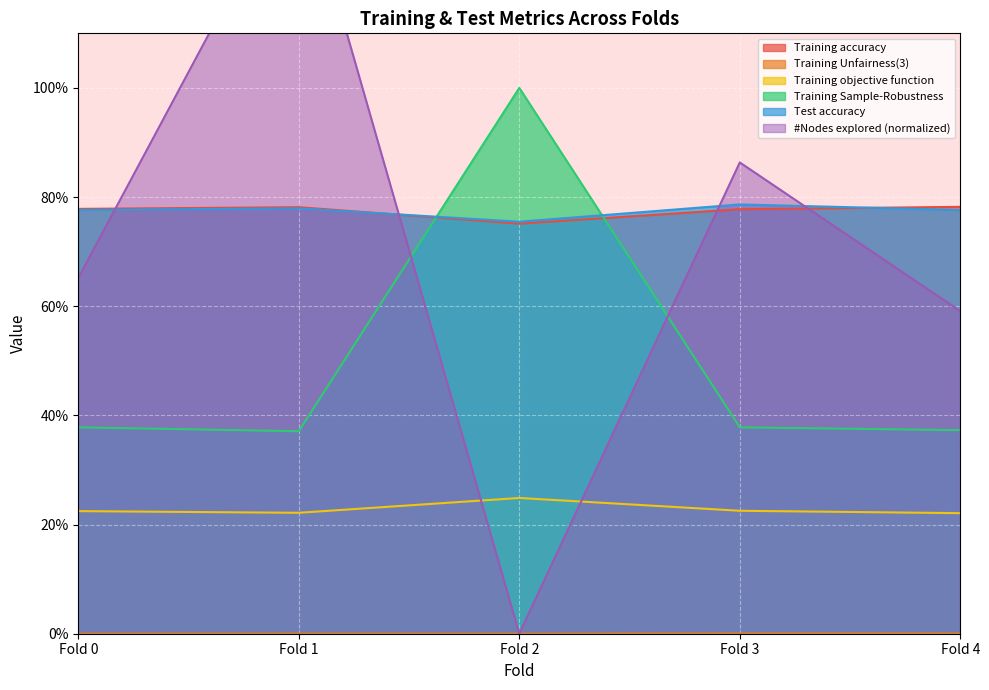

Reading left to right, list all the values displayed in this chart.

Training accuracy: 0.8	0.8	0.8	0.8	0.8
Training Unfairness(3): 0.0	0.0	0.0	0.0	0.0
Training objective function: 0.2	0.2	0.2	0.2	0.2
Training Sample-Robustness: 0.4	0.4	1.0	0.4	0.4
Test accuracy: 0.8	0.8	0.8	0.8	0.8
#Nodes explored (normalized): 0.7	1.4	0.0	0.9	0.6